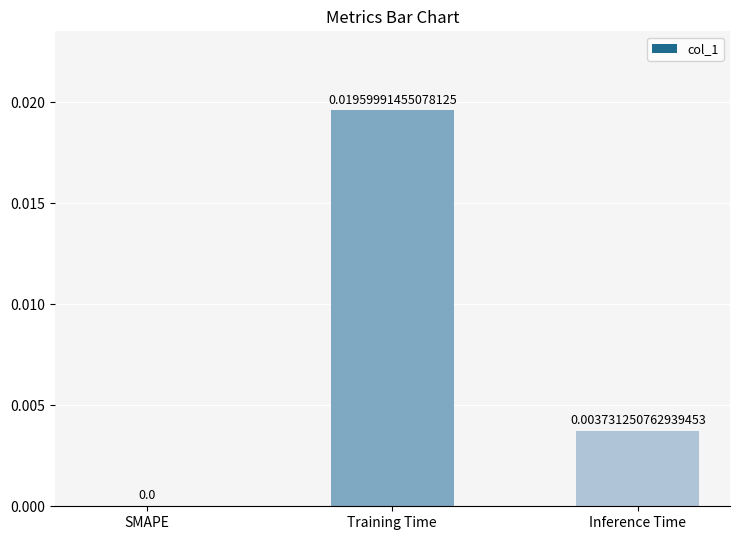

Which has a higher value, Inference Time or Training Time?

Training Time